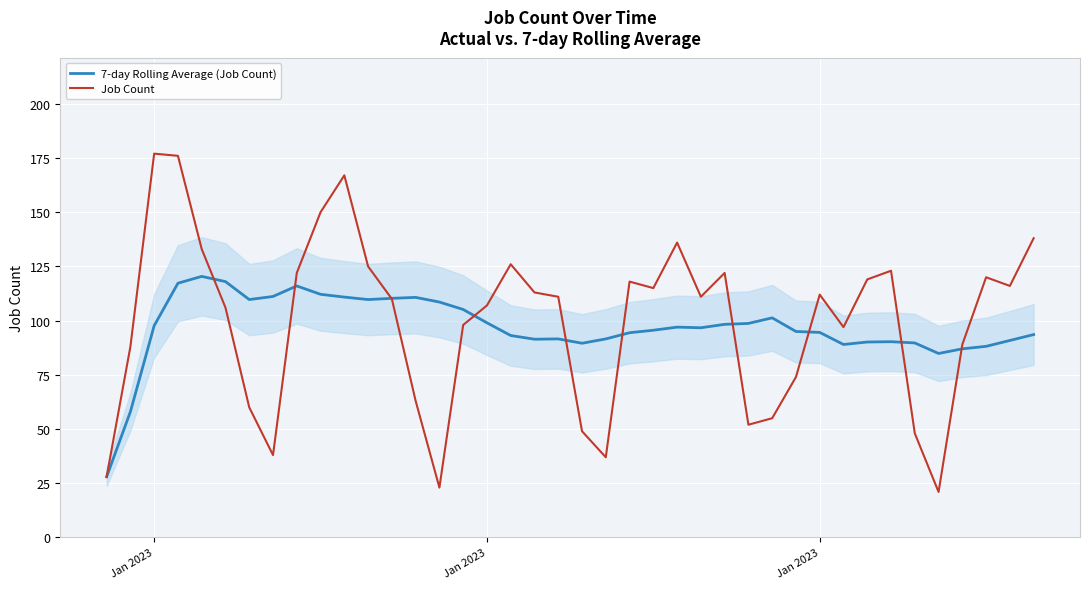

How many times do 7-day Rolling Average (Job Count) and Job Count cross each other?

10